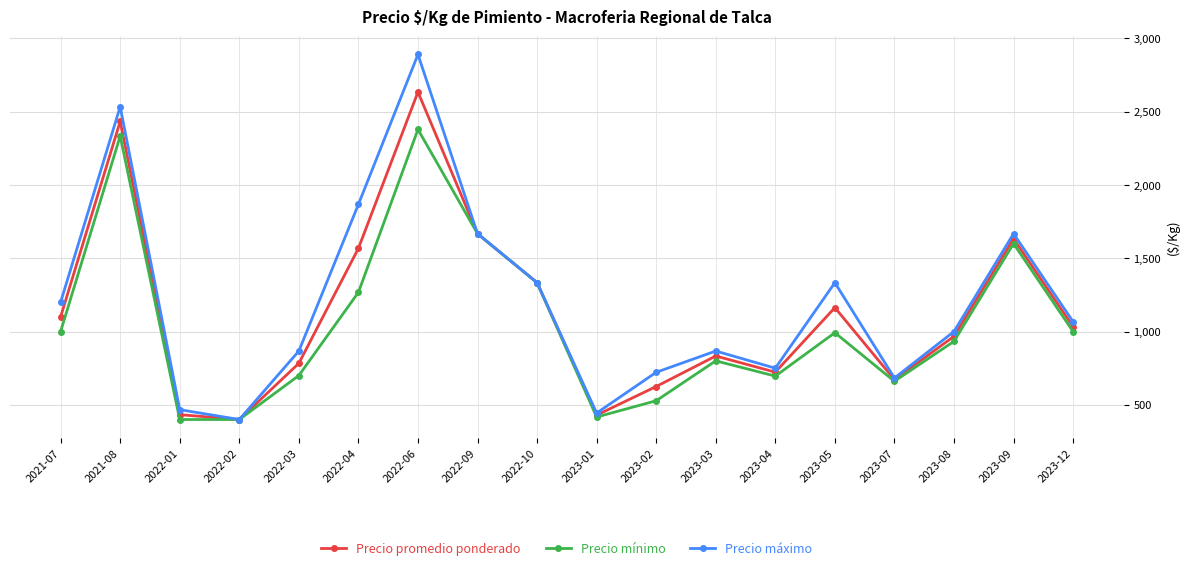

The value of Precio máximo at 2023-09 is 1667. True or false?

True